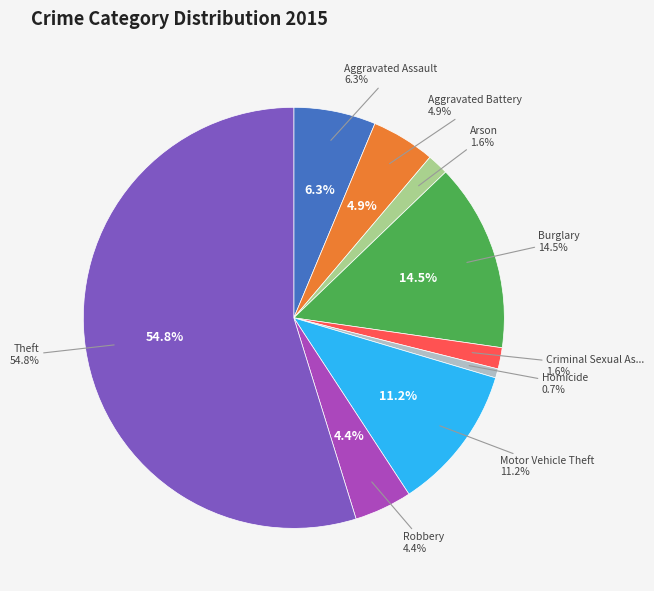

To the nearest percent, what percentage of the pie is Burglary?

14%